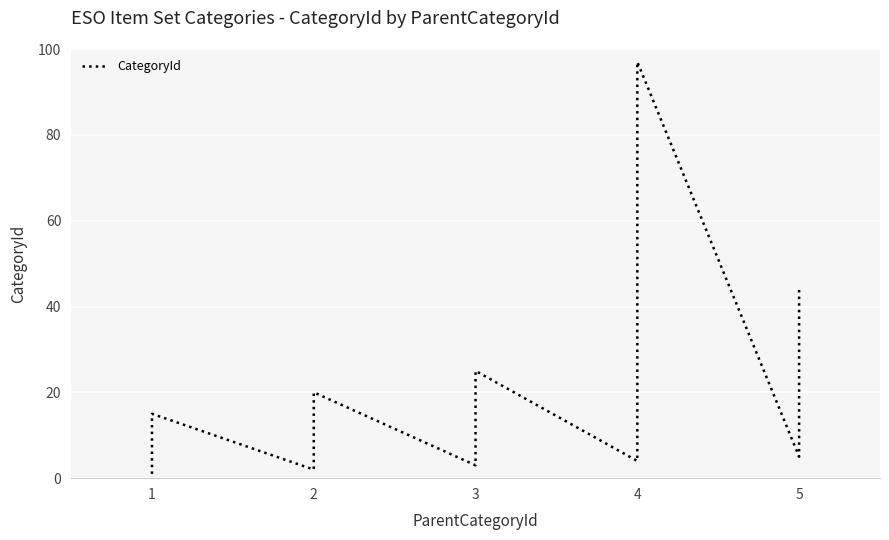

True or false: the data has more than 2 interior local peaks.

True